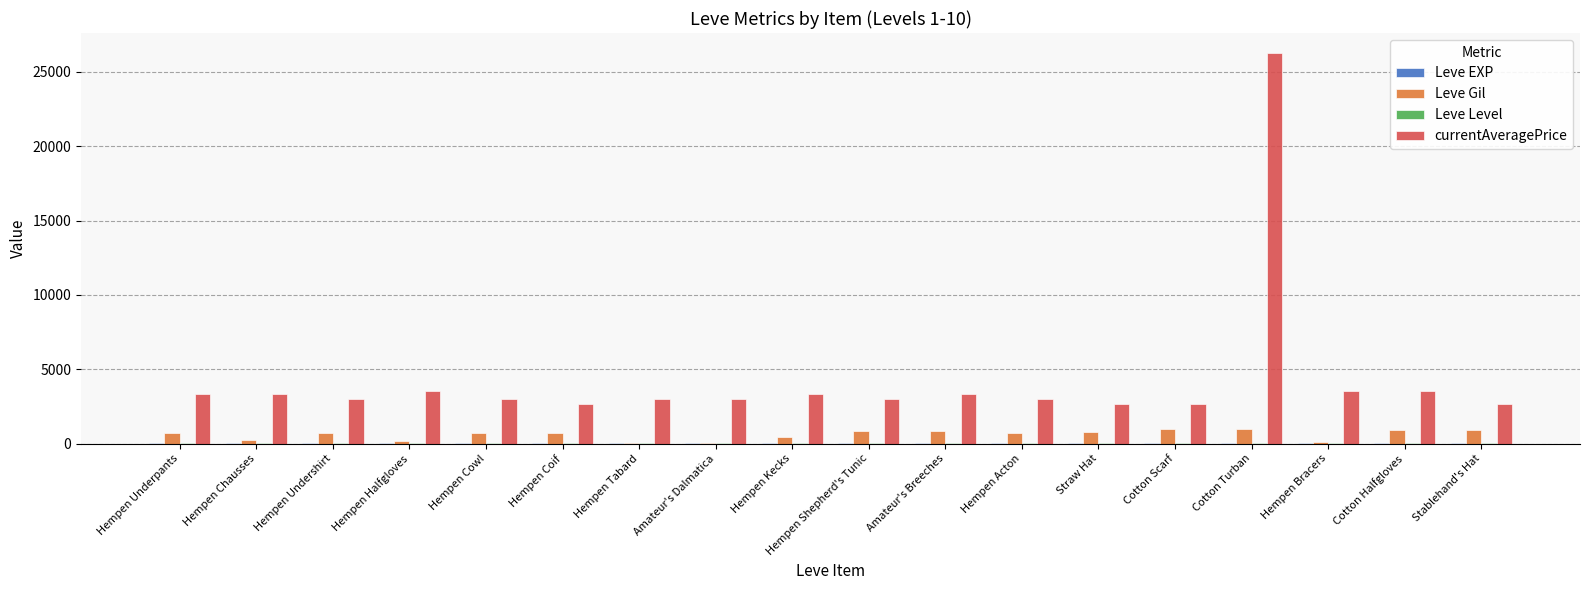

Which category has the highest value across all series?

Cotton Turban